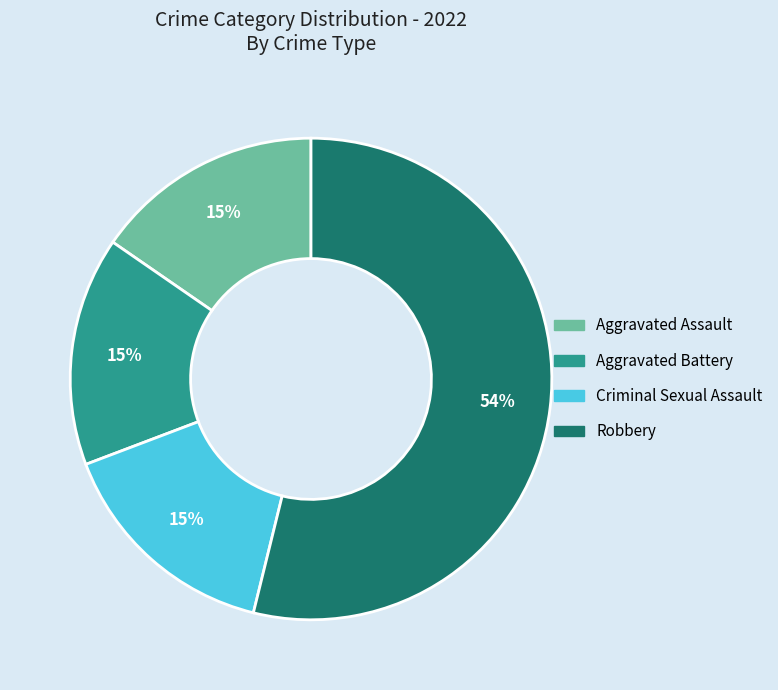

To the nearest percent, what is the average slice percentage?

25%